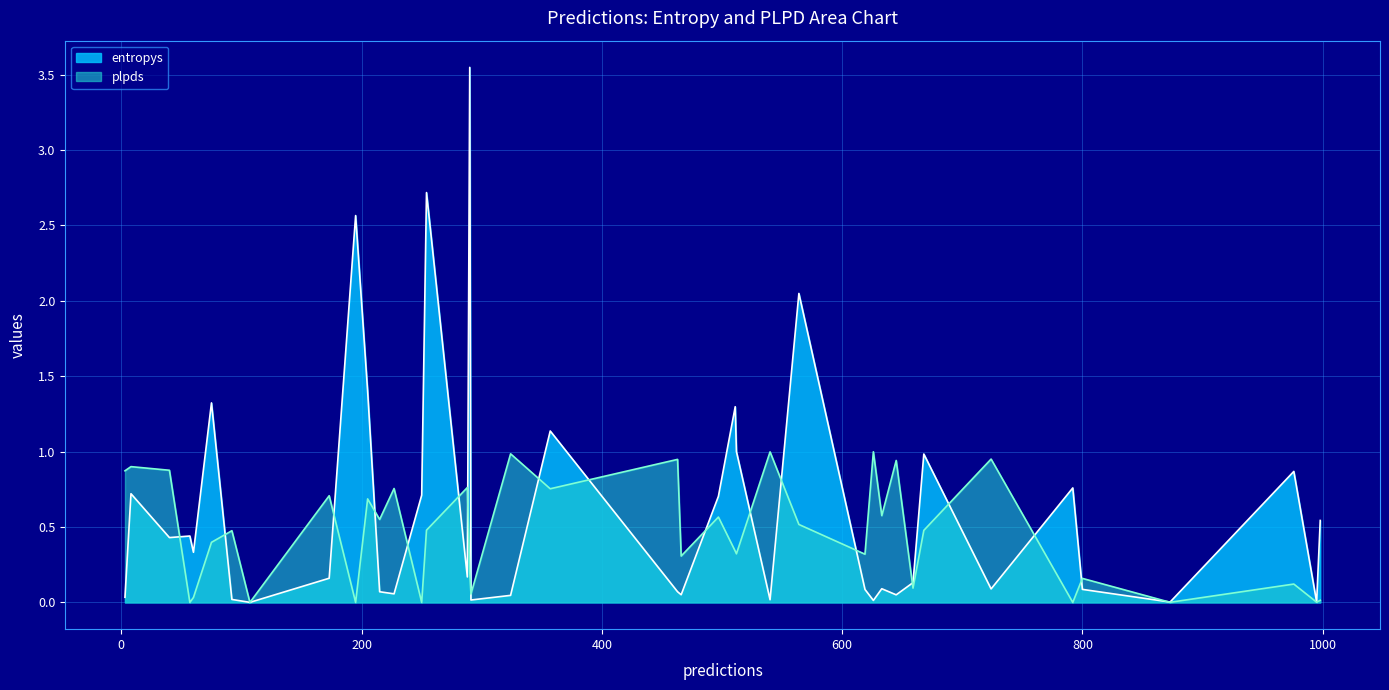

Between which two adjacent categories do plpds and entropys first intersect?

60 and 40